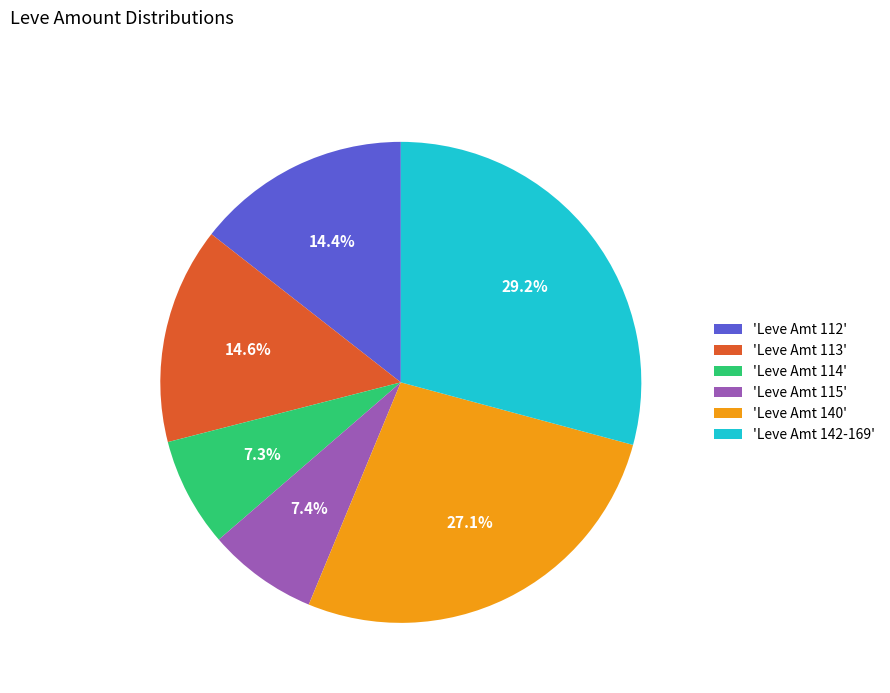

Does any single category account for the majority?

No